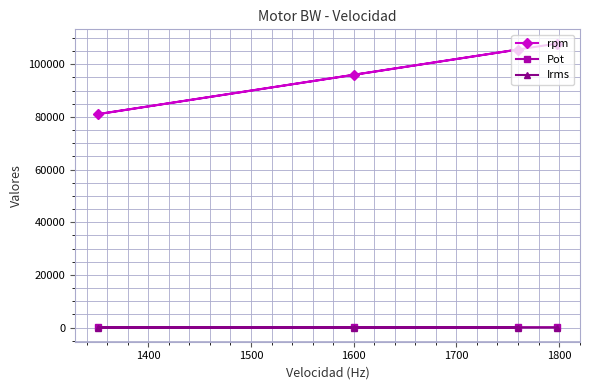

Which series has the largest range (max minus min)?

rpm